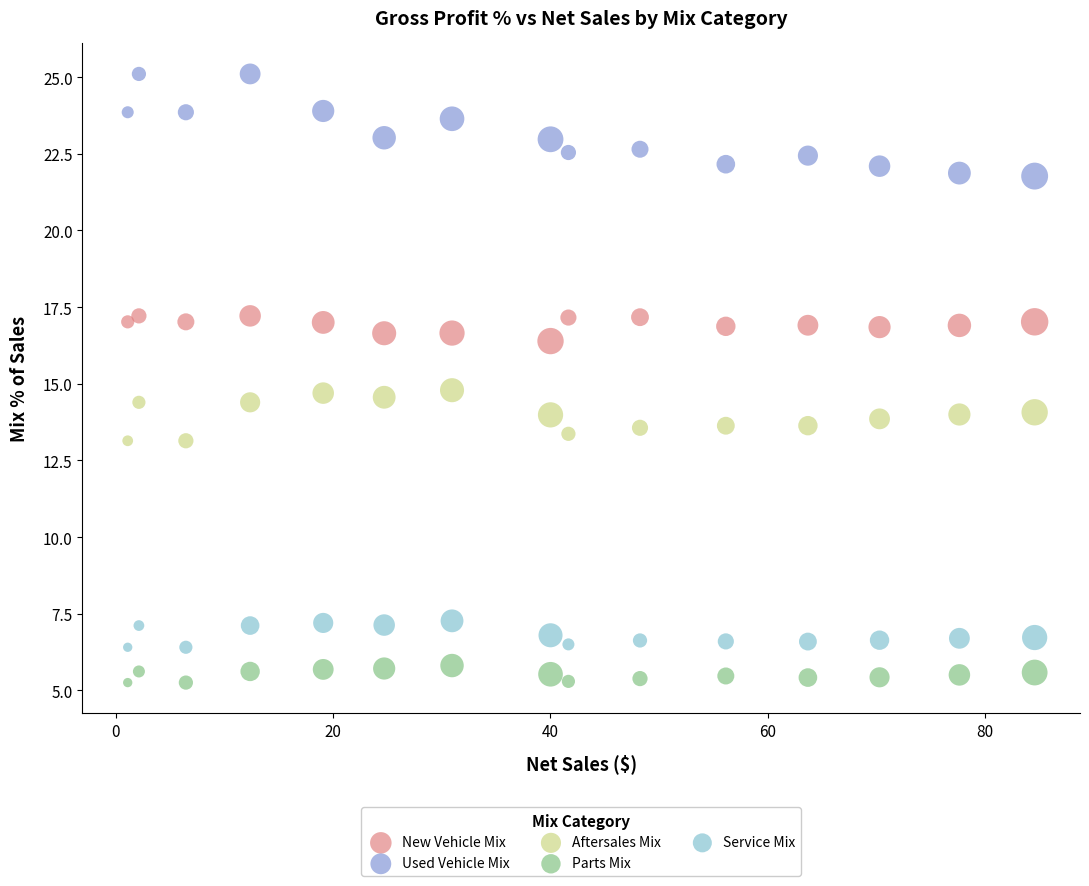

Across all data points, what is the range of X values (max minus min)?

83.5